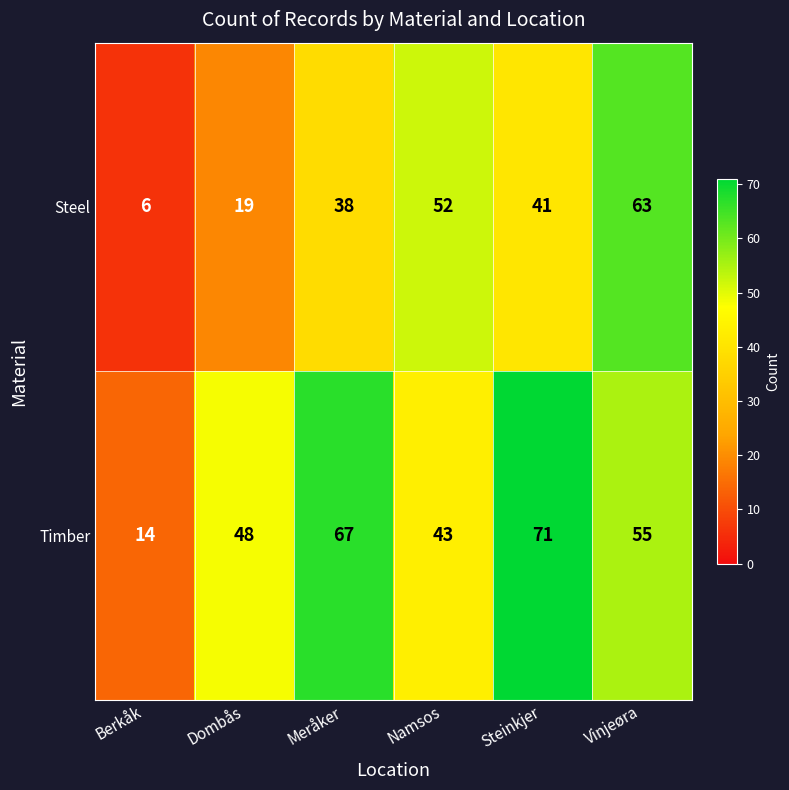

Reading left to right, list all the values displayed in this chart.

Steel: Berkåk=6	Dombås=19	Meråker=38	Namsos=52	Steinkjer=41	Vinjeøra=63
Timber: Berkåk=14	Dombås=48	Meråker=67	Namsos=43	Steinkjer=71	Vinjeøra=55